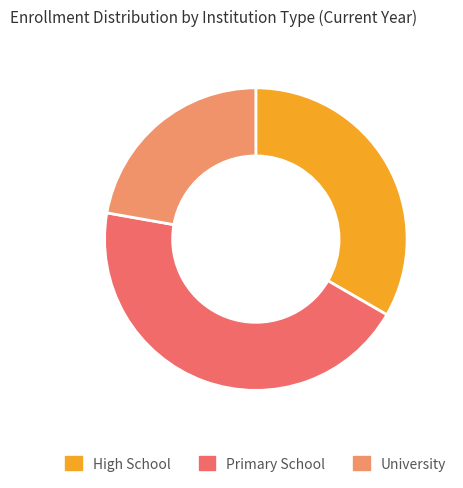

What is the ratio of the value at University to the value at High School?

0.7